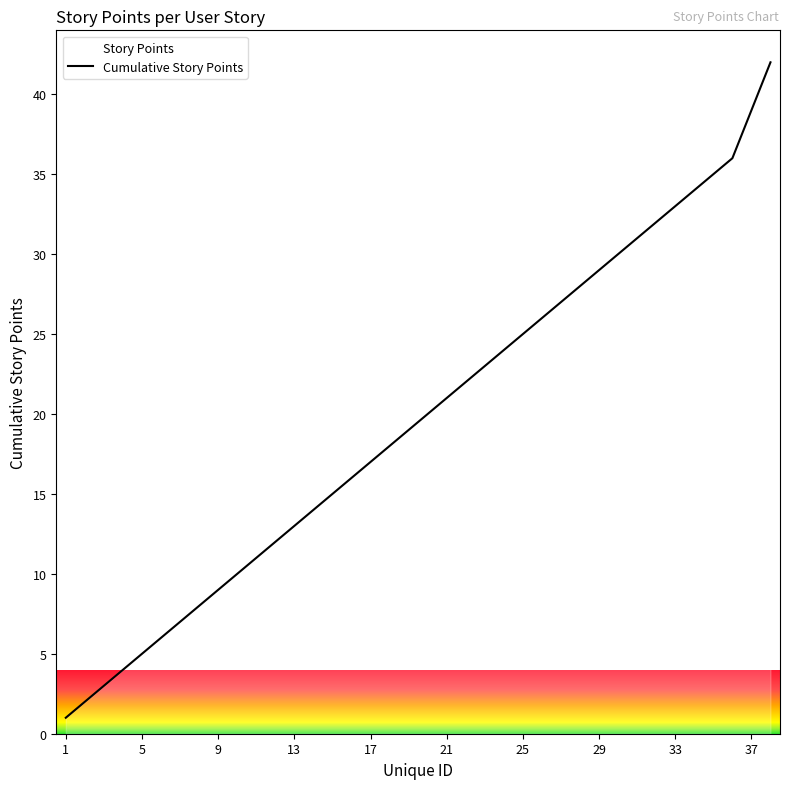

What is the difference between the second highest and second lowest values?

37